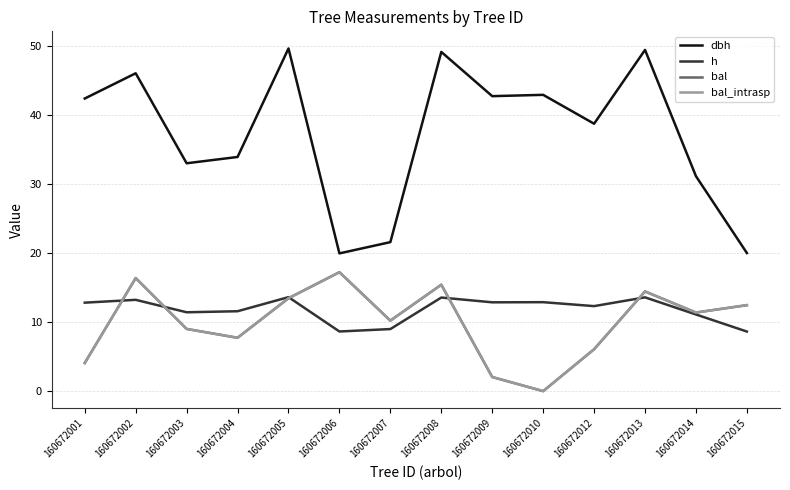

Does the chart display data point markers on the line(s)?

No